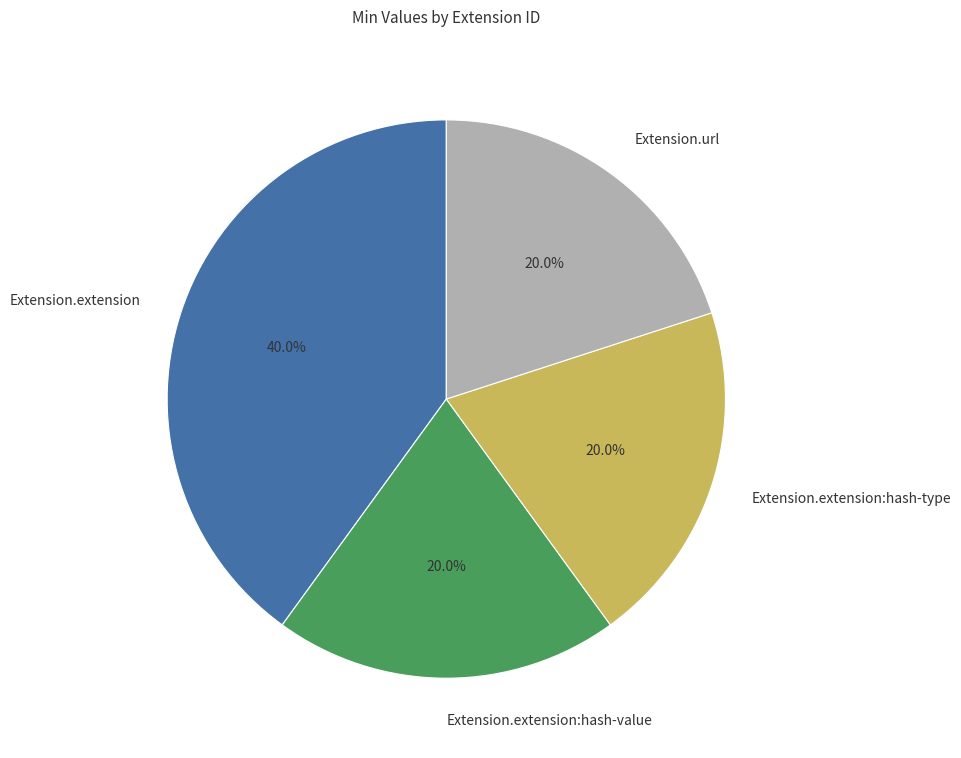

What is the ratio of the value at Extension.extension to the value at Extension.extension:hash-value?

2.0